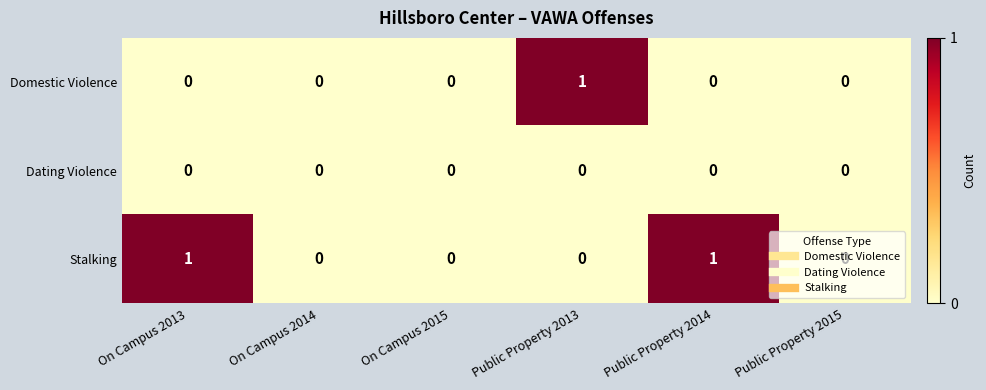

Which category has the highest value in the Domestic Violence series?

Public Property 2013